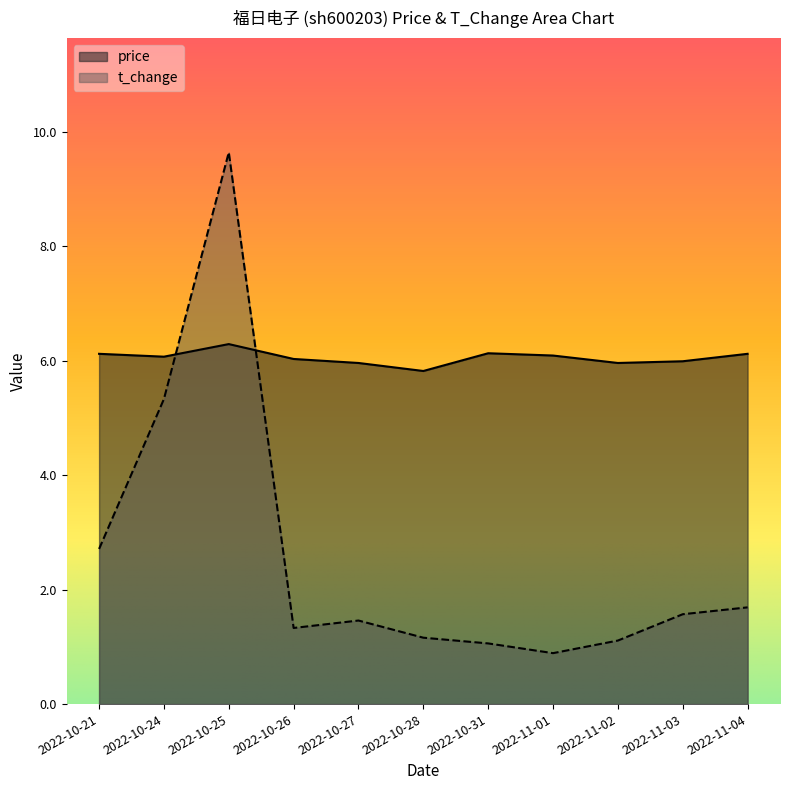

Is it true that price equals 6.3 at 2022-10-25?

True